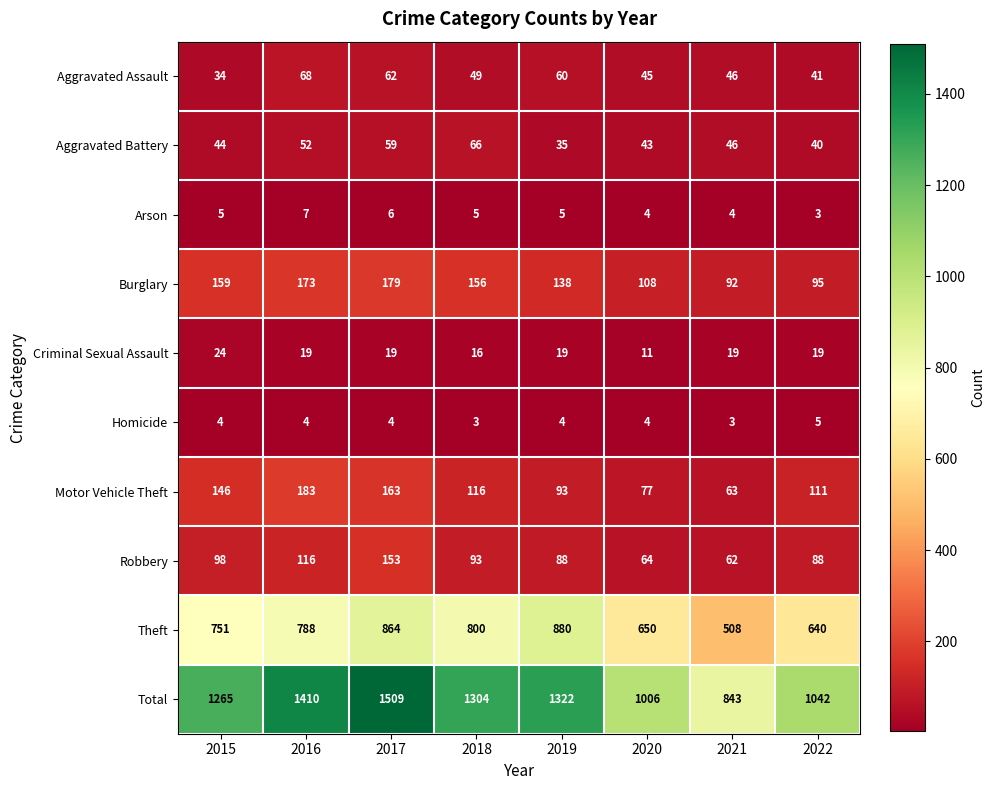

Read the Arson value at 2019.

5